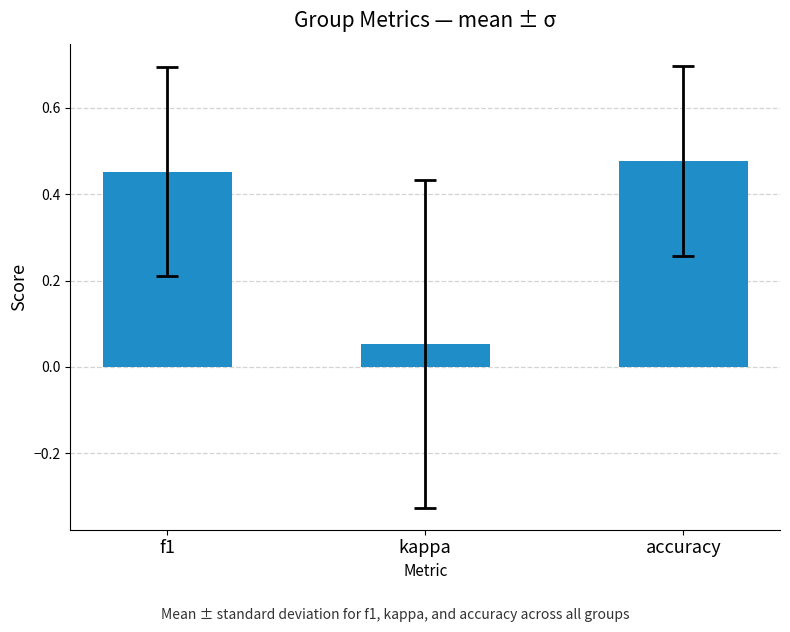

What is the sum of all values?

1.0